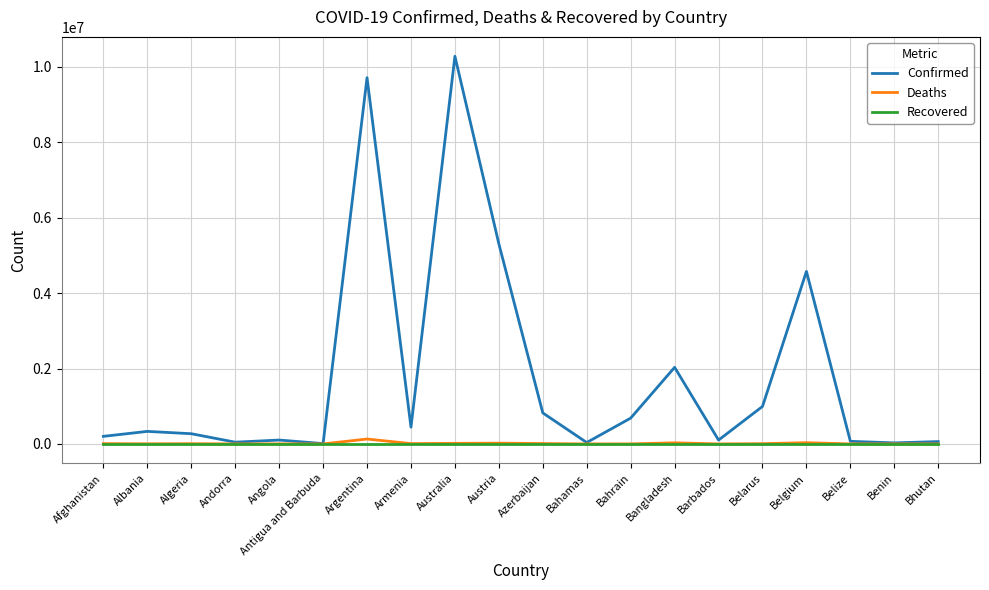

The value of Deaths at Armenia is 8700. True or false?

True